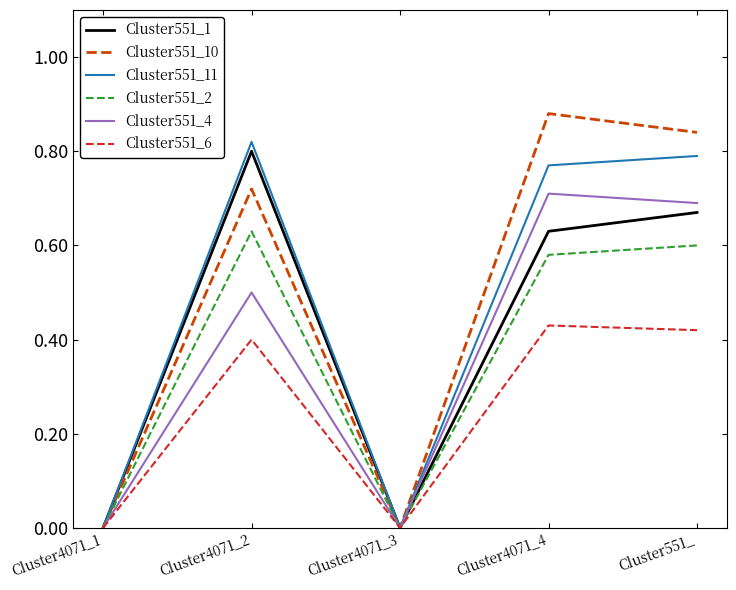

Which series has the largest range (max minus min)?

Cluster551_10